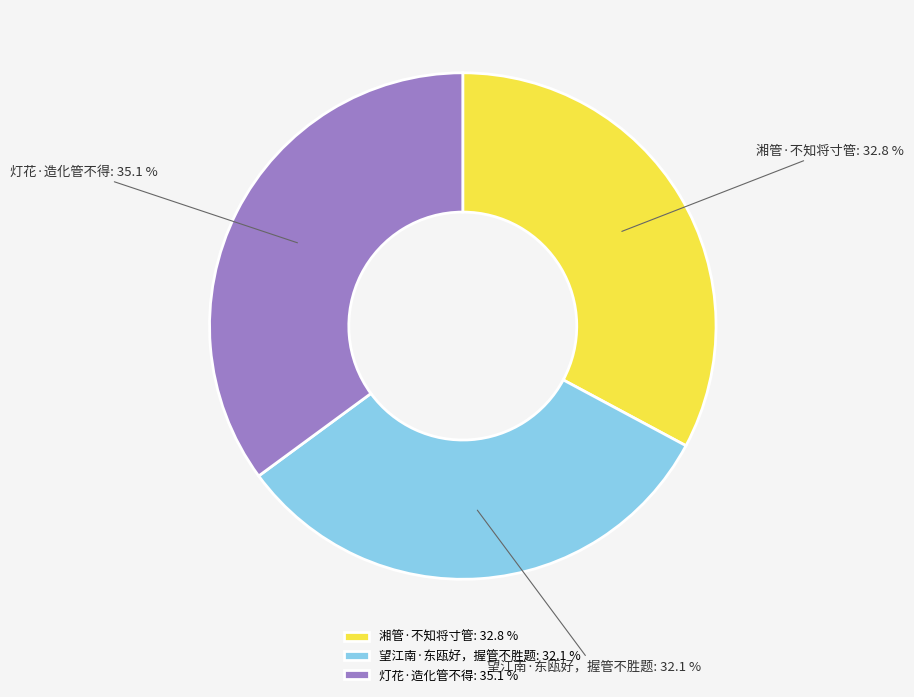

To the nearest percent, what percentage of the pie is 湘管·不知将寸管?

33%